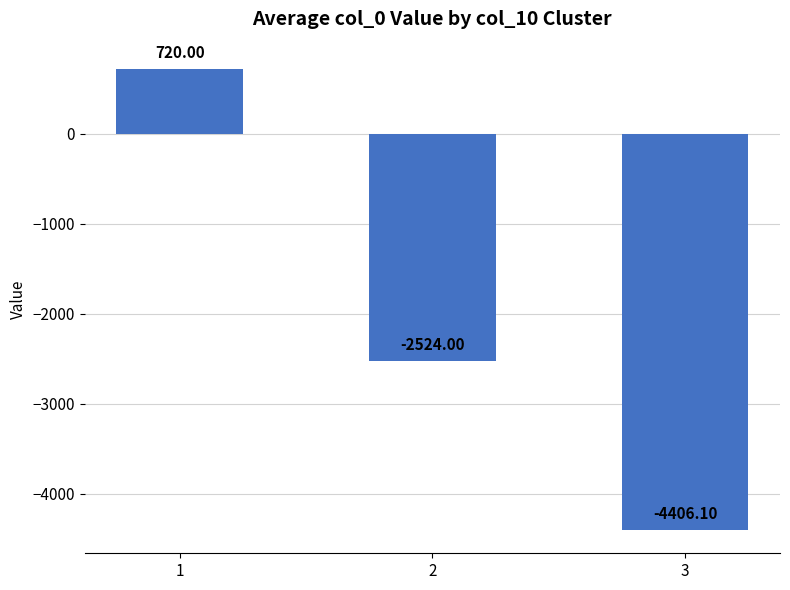

What is the minimum value shown in the chart?

-4406.1